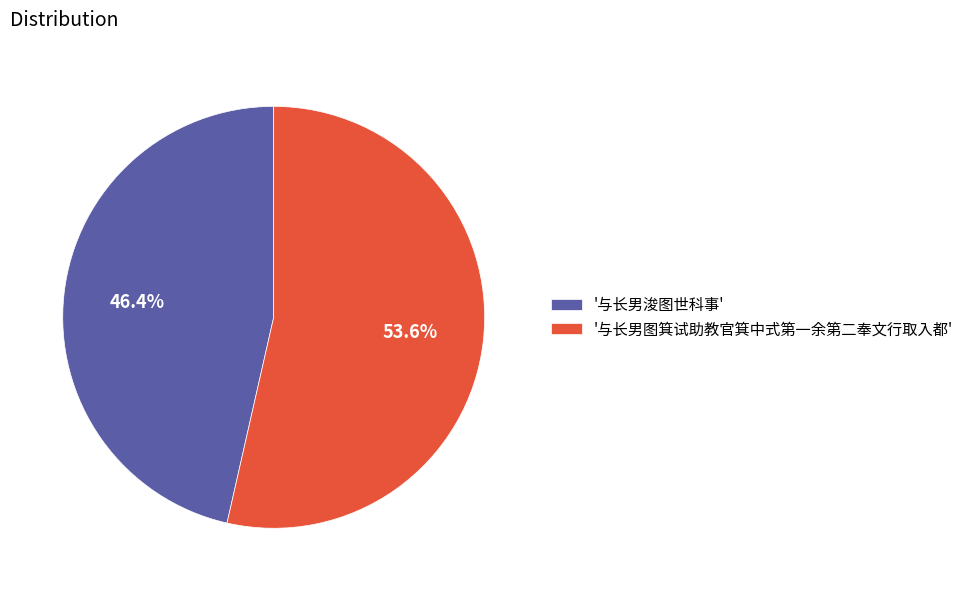

Which slice is the largest?

'与长男图箕试助教官箕中式第一余第二奉文行取入都'